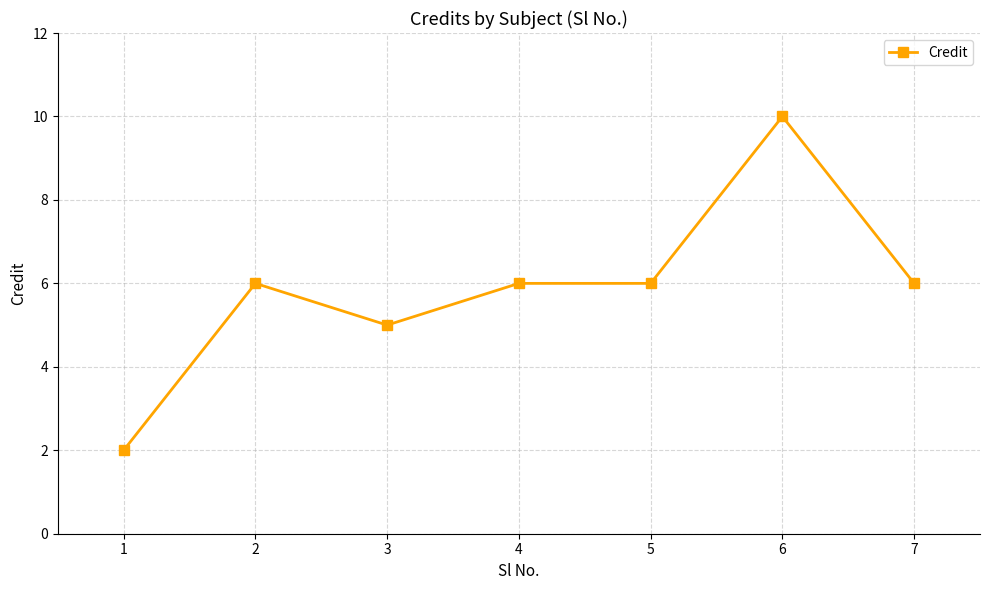

Where is the first local minimum?

3